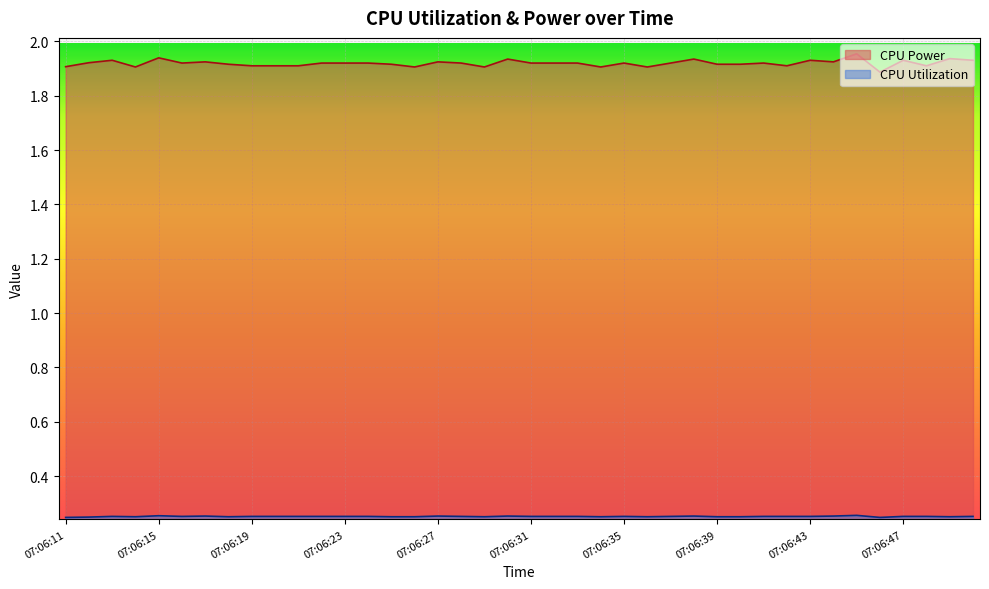

Is the value of CPU Utilization at 07:06:46 greater than the value of CPU Power at 07:06:43?

No